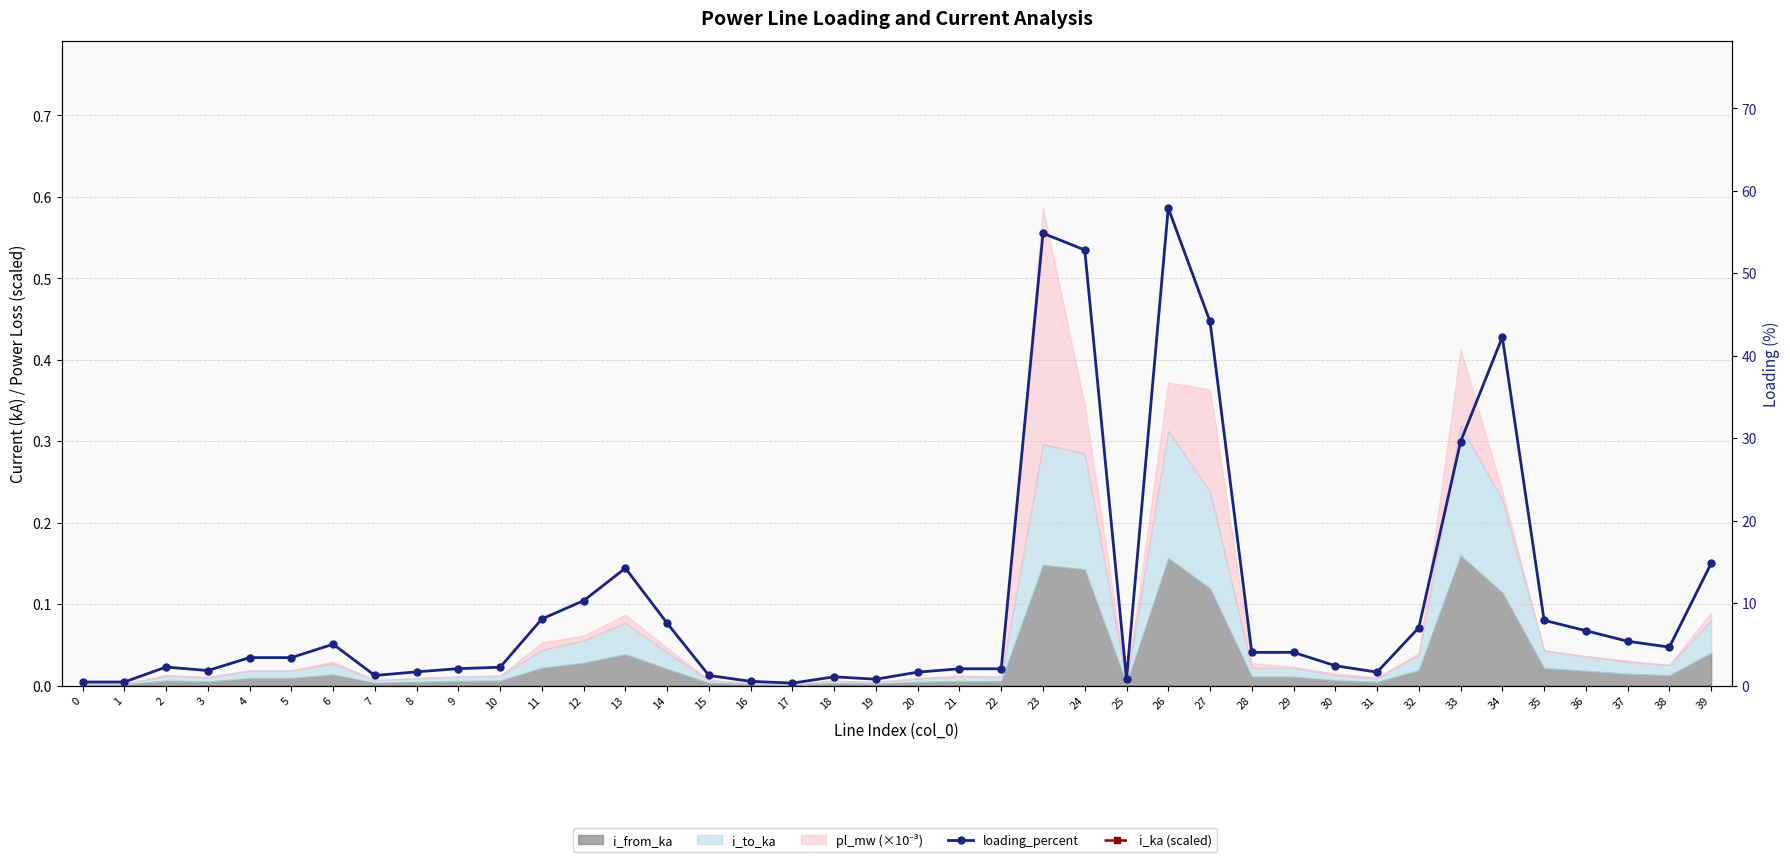

What is the value of the i_ka (scaled) point at the 26th from the left?

273.9